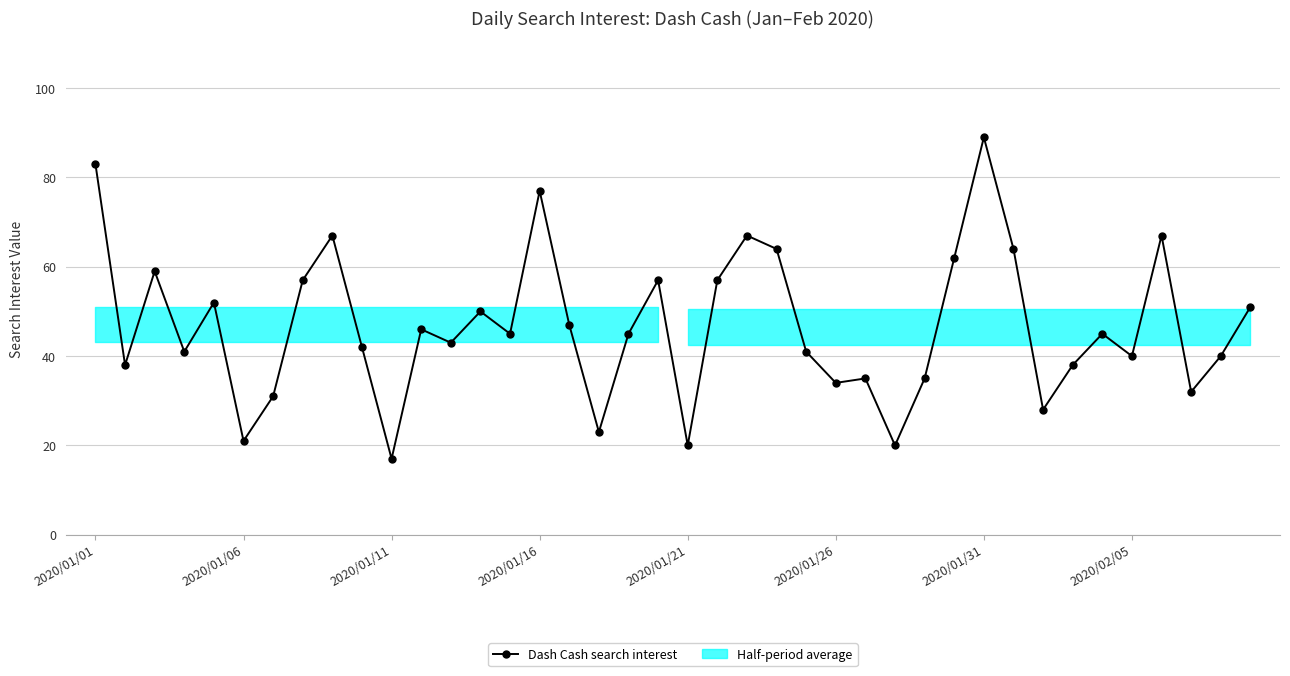

How many lines are shown in the chart?

1